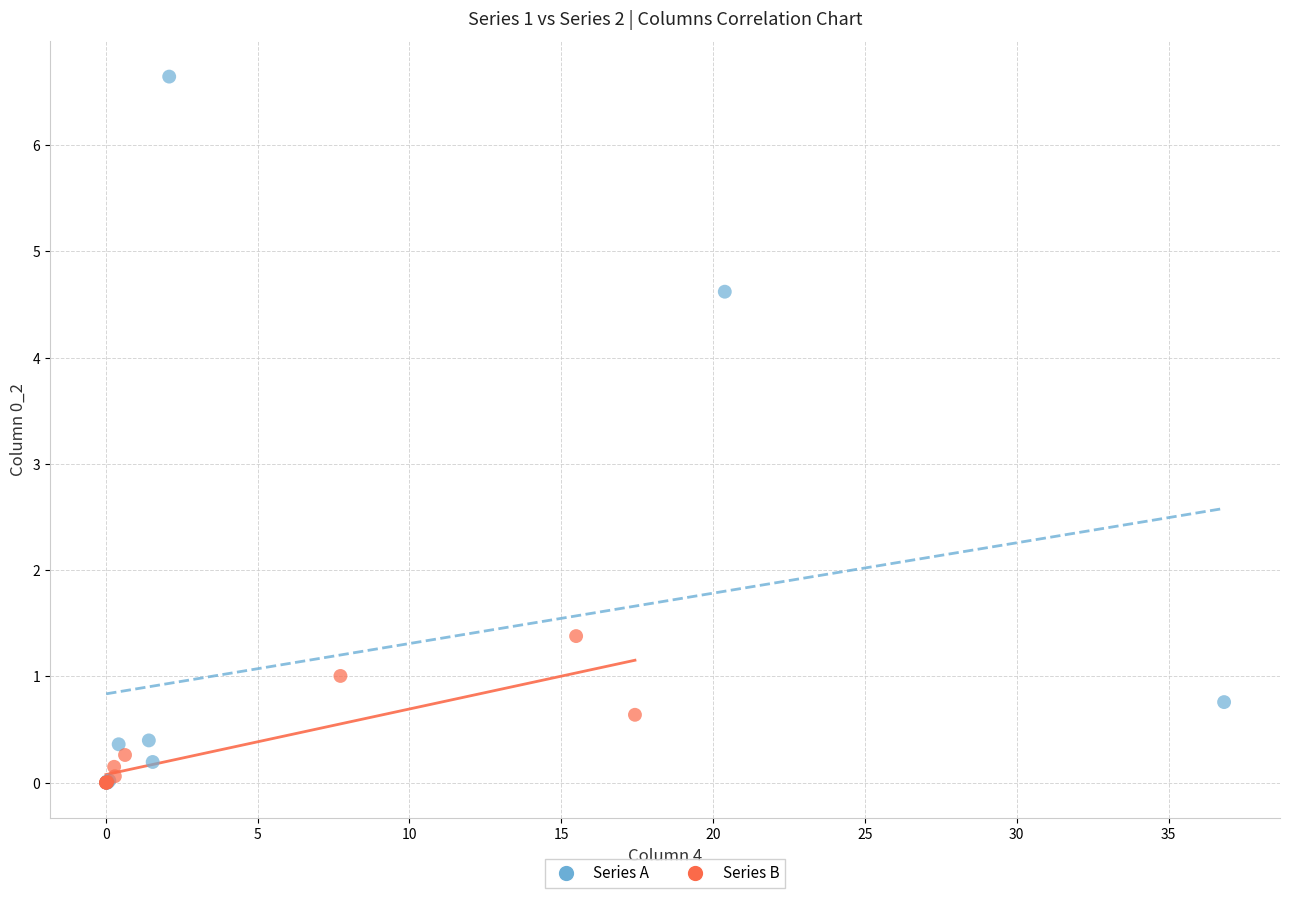

Which series has the largest Y range (max minus min)?

Series A